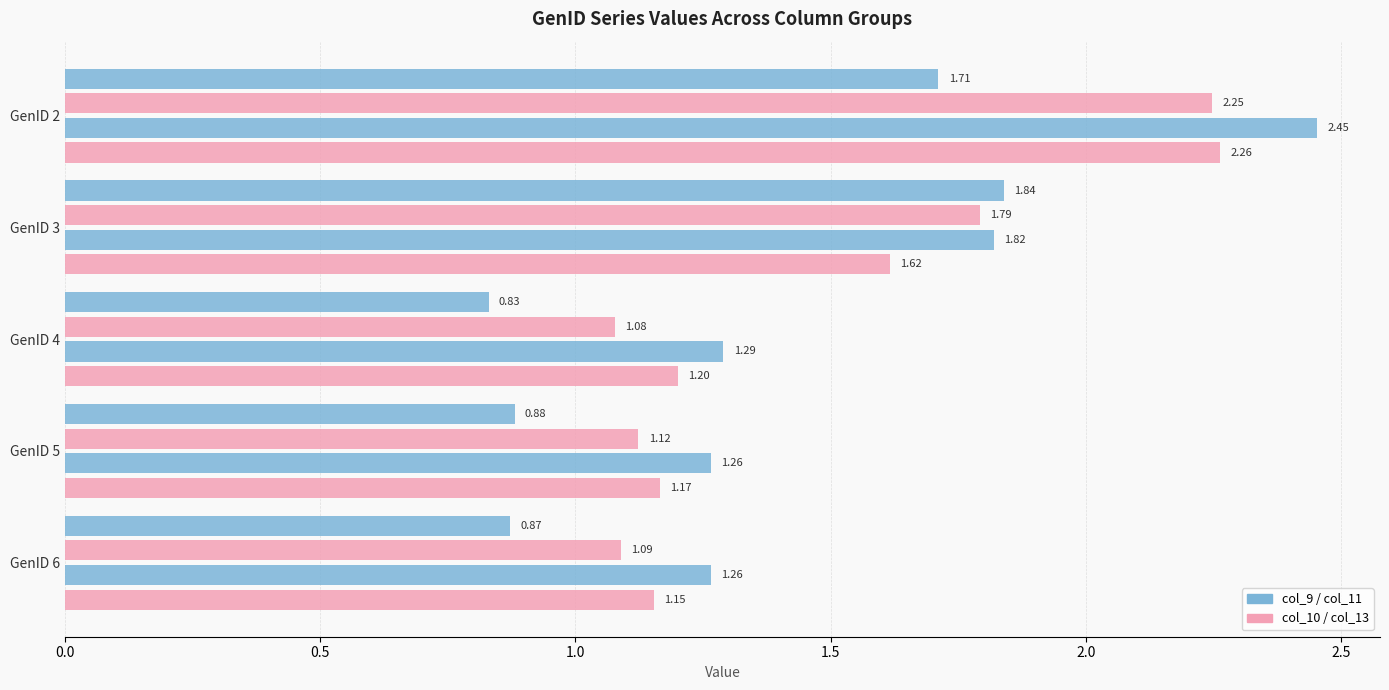

How many categories are shown in the chart?

5